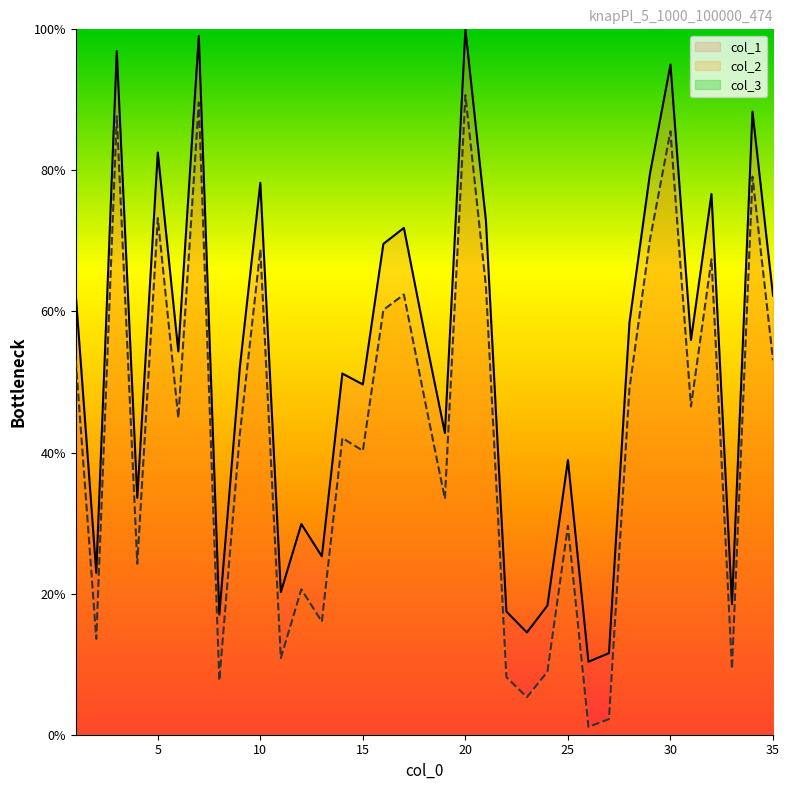

What is the highest value of the col_2 series?

90.7